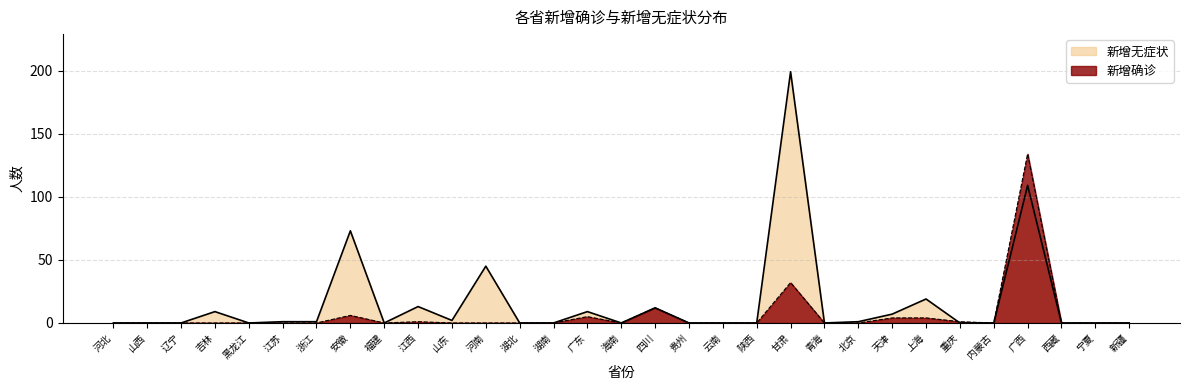

Reading left to right, extract all data points from this chart.

新增确诊: 0	0	0	0	0	0	0	6	0	1	0	0	0	0	5	0	12	0	0	0	32	0	0	4	4	1	0	134	0	0	0
新增无症状: 0	0	0	9	0	1	1	73	0	13	2	45	0	0	9	0	12	0	0	0	199	0	1	7	19	0	0	109	0	0	0